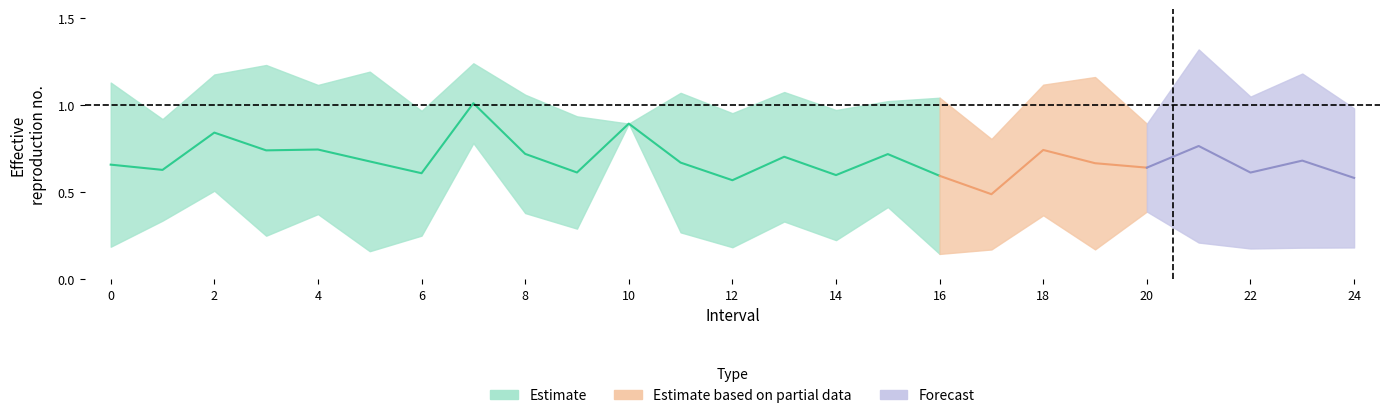

What is the maximum value shown in the chart?

1.3